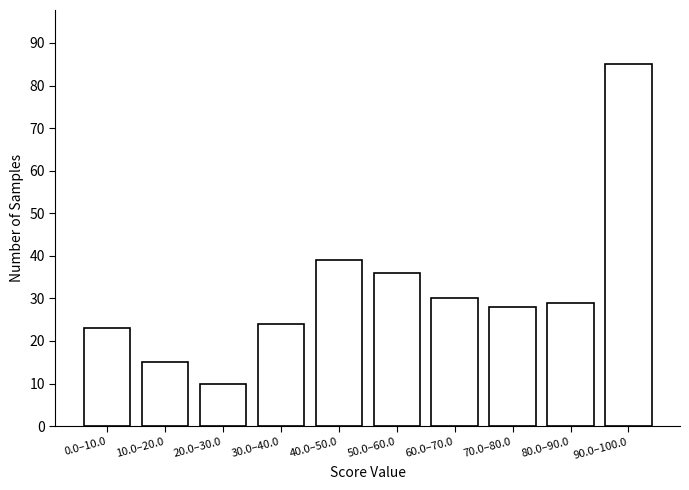

Reading left to right, what are all the values shown in this chart?

0.0–10.0=23	10.0–20.0=15	20.0–30.0=10	30.0–40.0=24	40.0–50.0=39	50.0–60.0=36	60.0–70.0=30	70.0–80.0=28	80.0–90.0=29	90.0–100.0=85